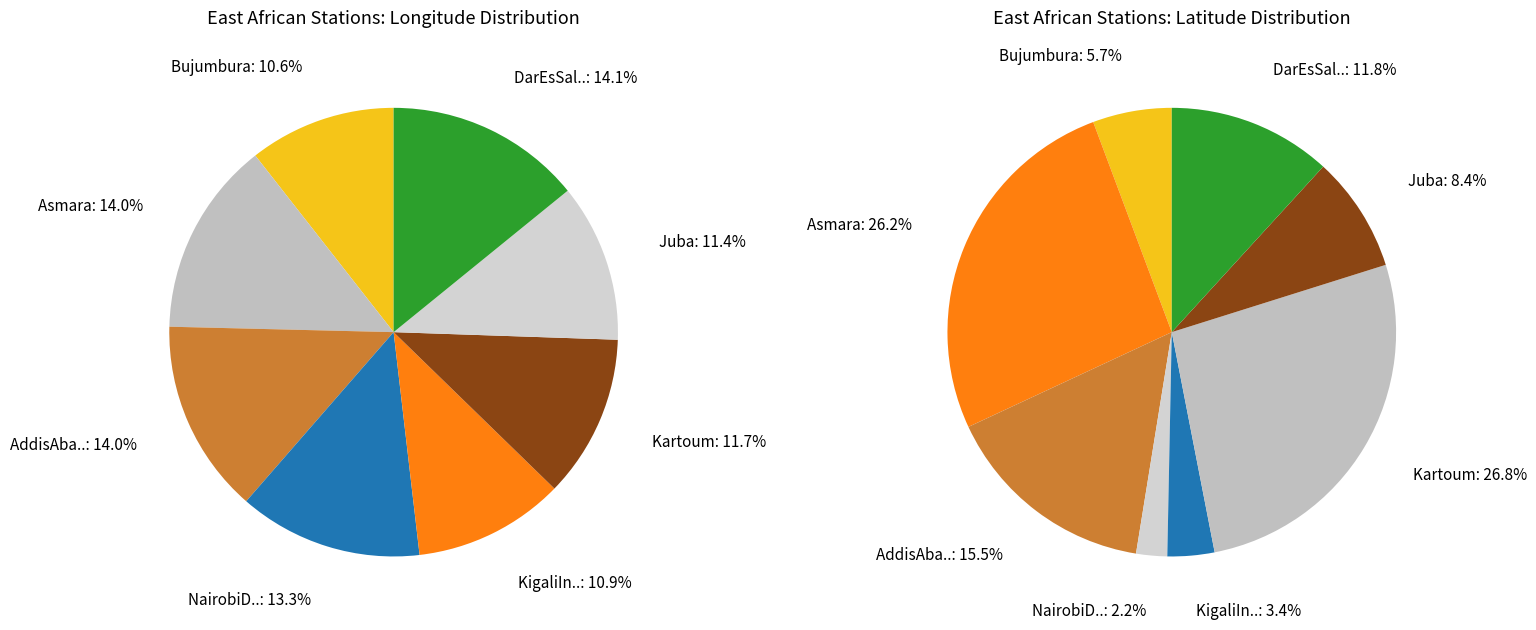

To the nearest percent, what is the difference between the largest and smallest slice percentages?

4%